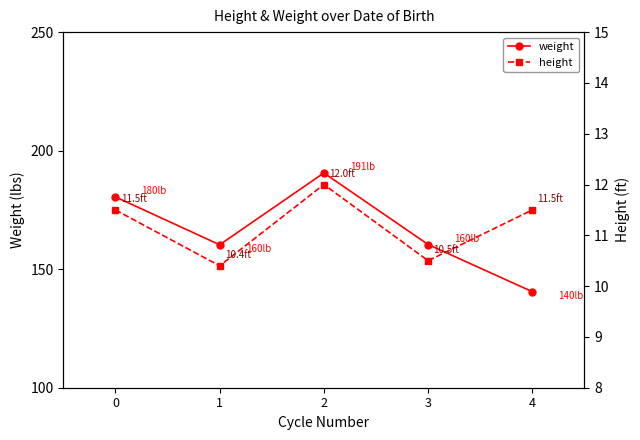

Read the weight value at 2.

190.6